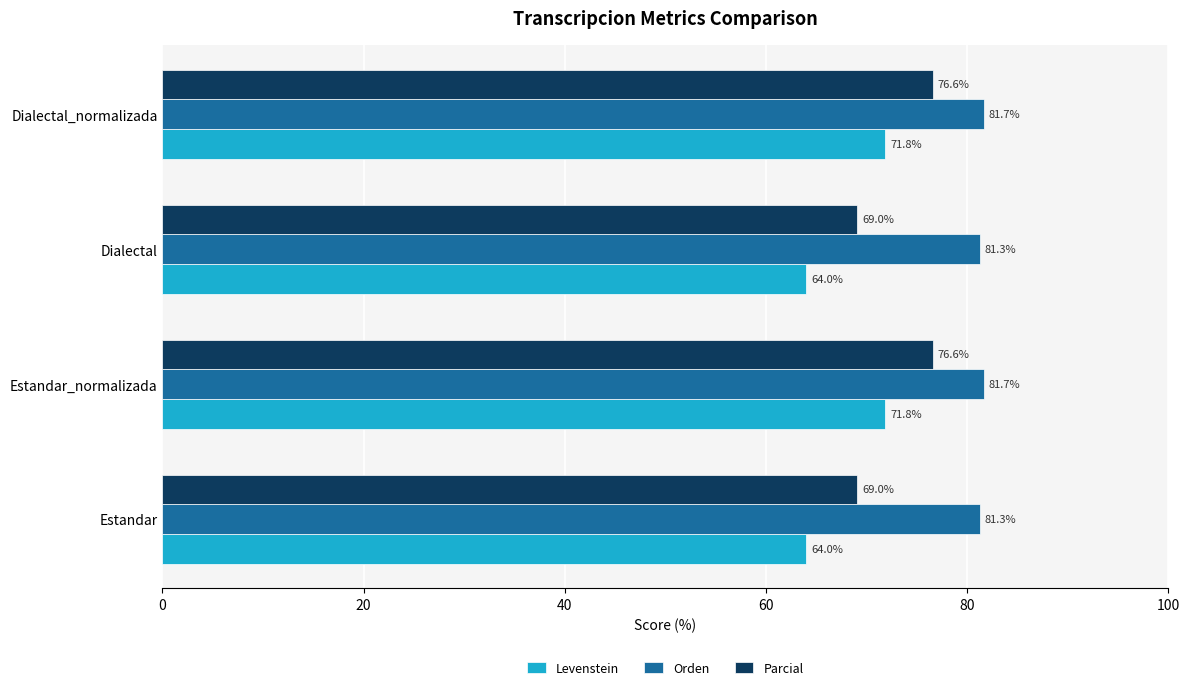

What are all the series names shown in the legend?

Levenstein, Orden, Parcial